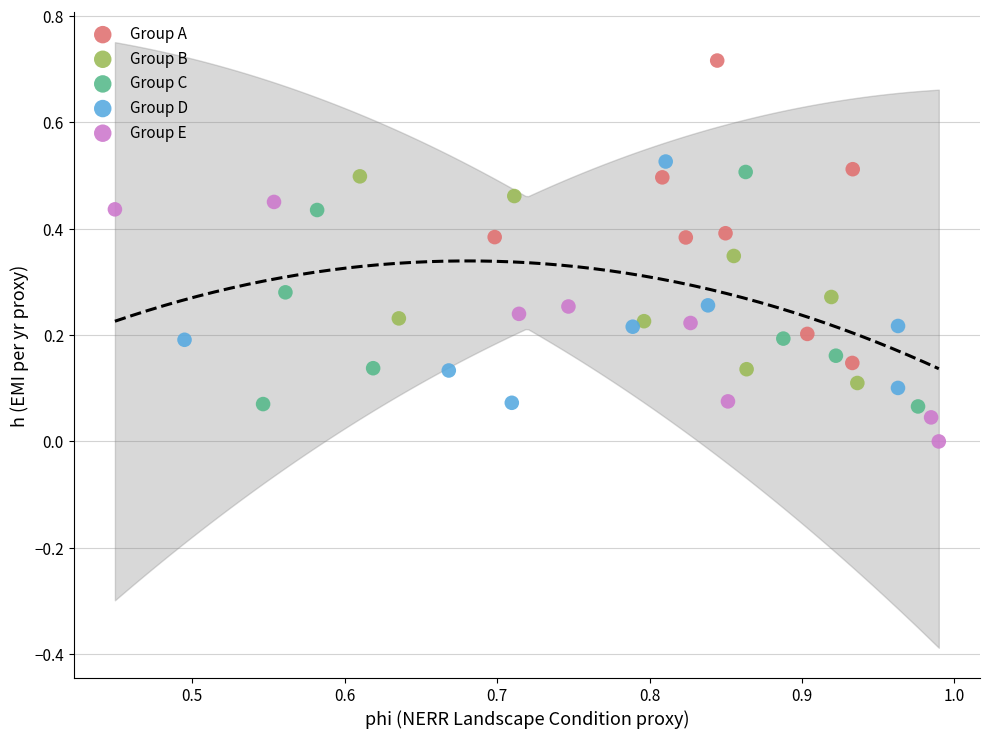

Which series contains the highest Y value?

Group A